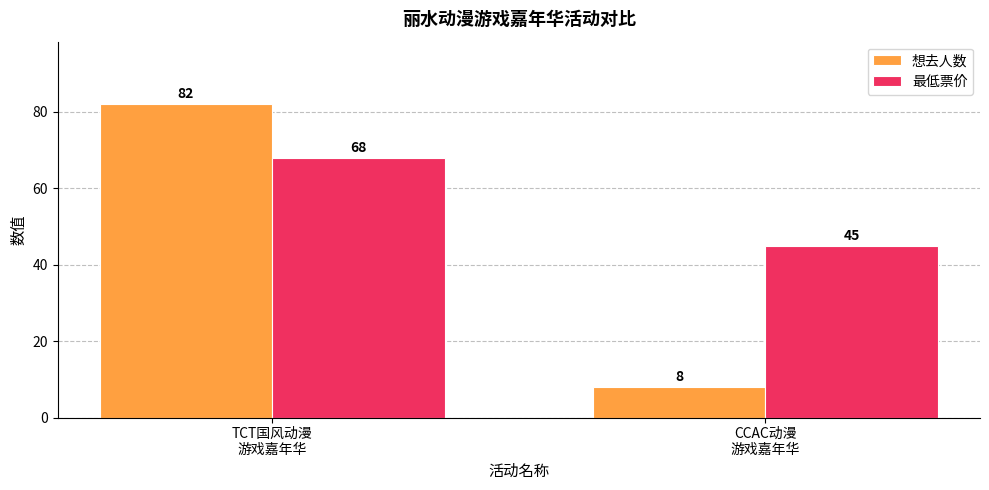

Reading left to right, what are all the values shown in this chart?

想去人数: 82	8
最低票价: 68	45